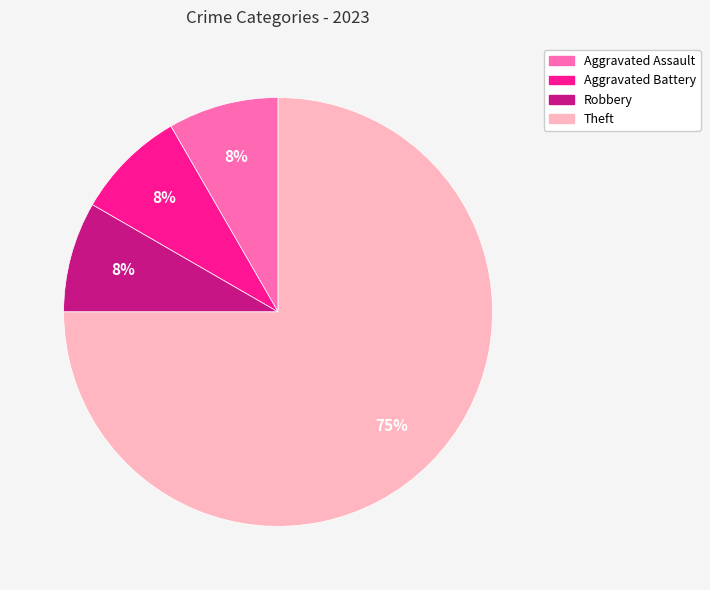

The Robbery slice represents 8% of the pie. True or false?

True